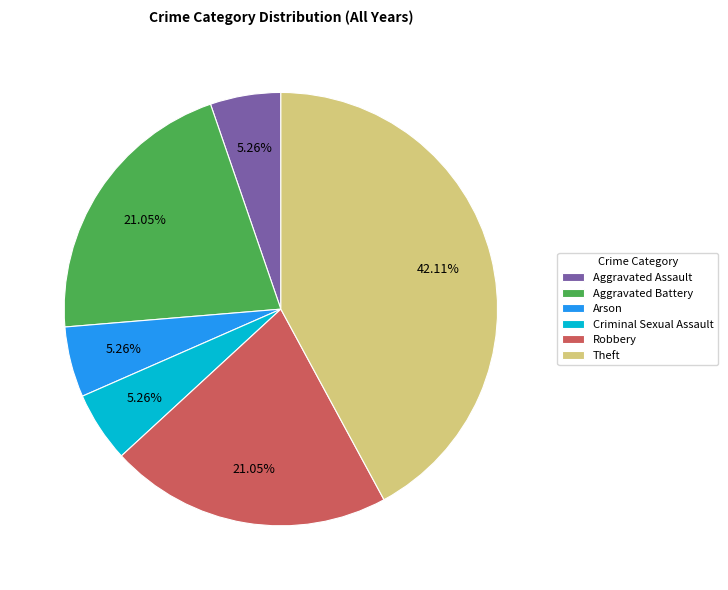

To the nearest percent, what is the combined percentage of Theft and Robbery?

63%